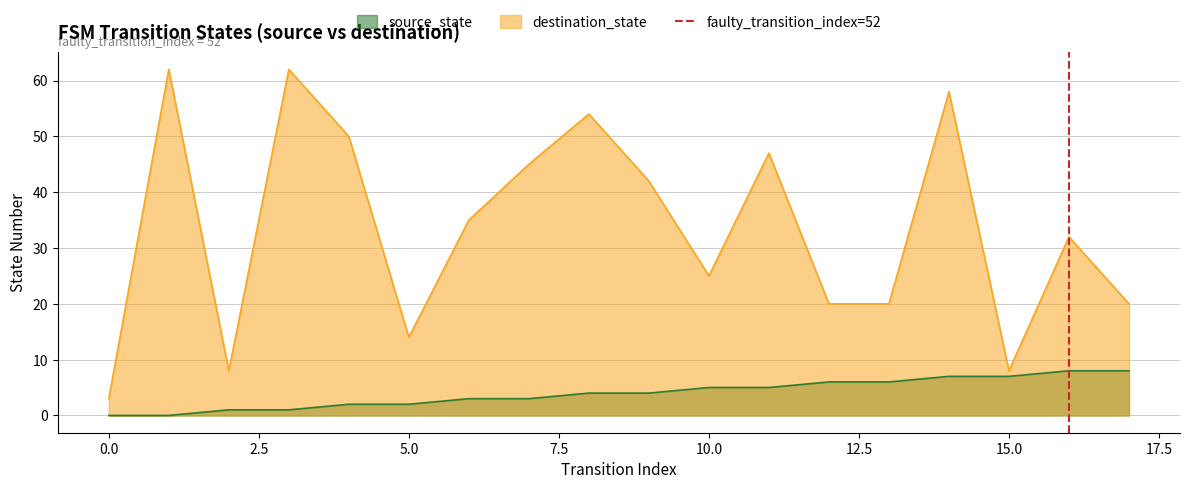

Is it true that source_state equals 2 at 5.0?

True